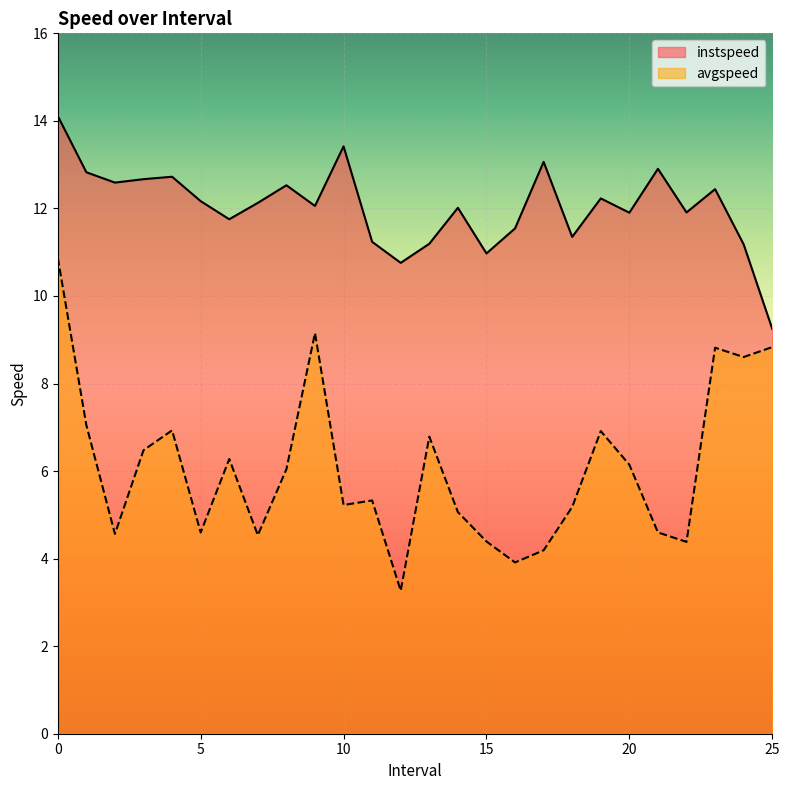

Is the value of avgspeed at 12.0 greater than the value of instspeed at 21.0?

No